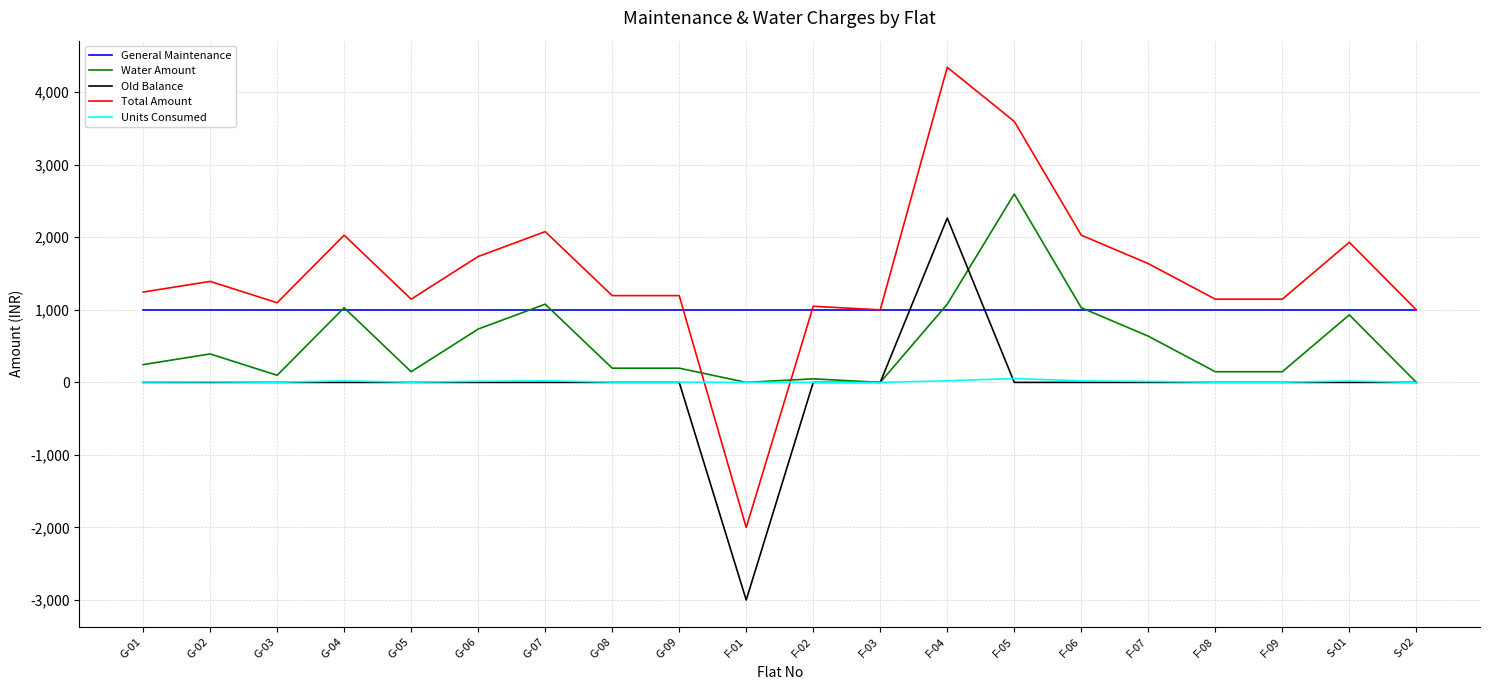

Which series has the largest total across all categories?

Total Amount